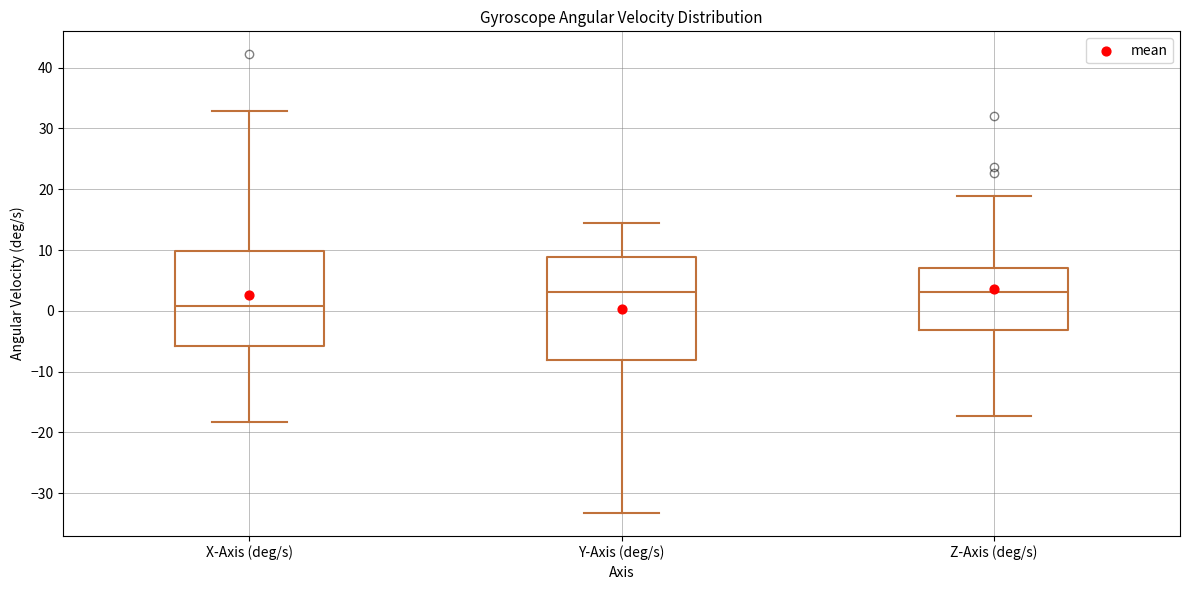

Reading left to right, read every box against the y-axis: the position of its median line, the range the box covers, and the ends of its whiskers. The values are not printed on the chart, so give them approximately, as read against the axis.

X-Axis (deg/s): median 1, box -6 to 10, whiskers -18 to 33
Y-Axis (deg/s): median 3, box -8 to 9, whiskers -33 to 14
Z-Axis (deg/s): median 3, box -3 to 7, whiskers -17 to 19